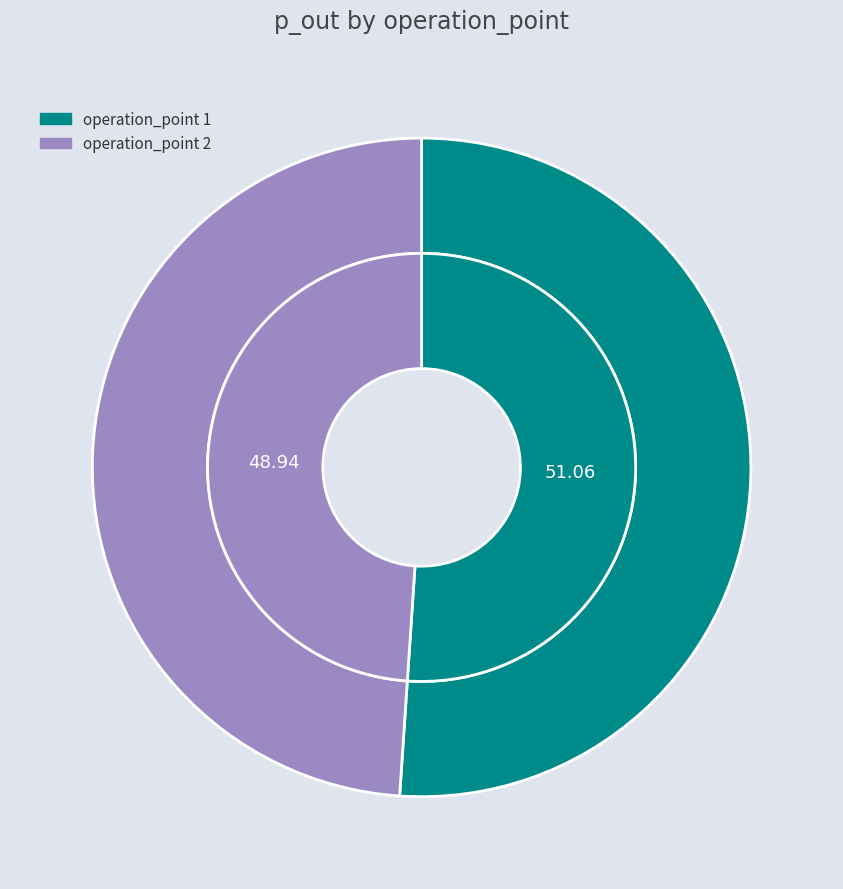

Is there any slice that represents more than half of the pie?

Yes